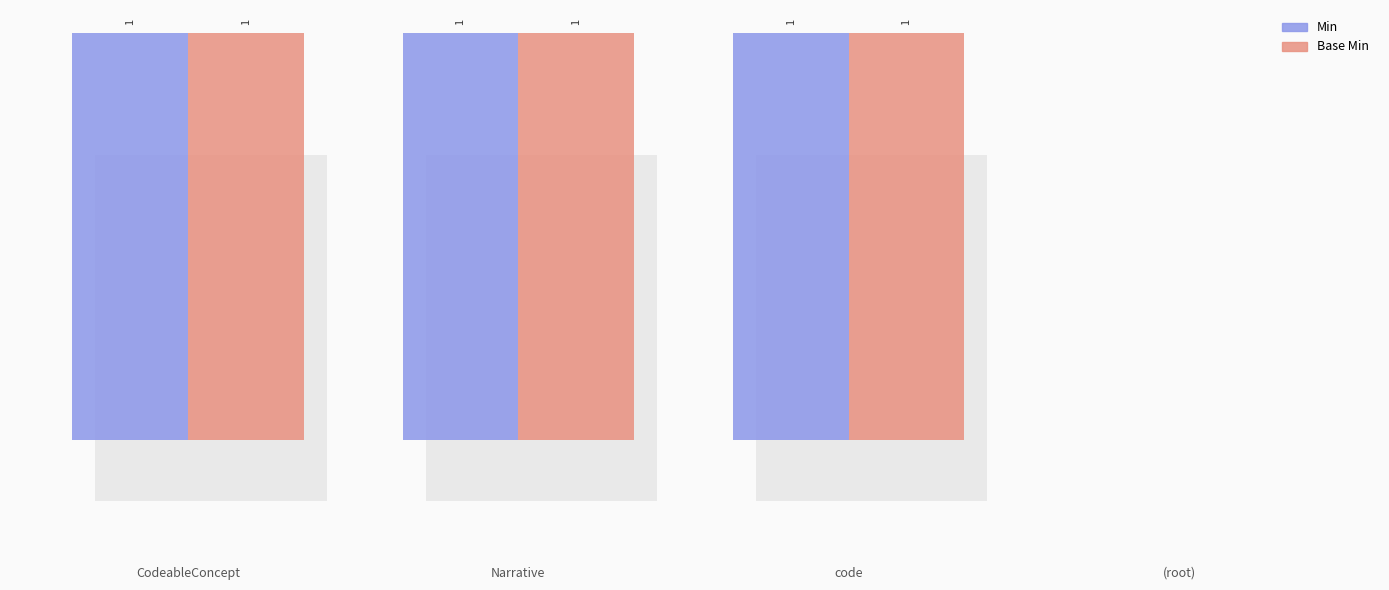

Is the value of Base Min at CodeableConcept greater than the value of Min at Narrative?

No